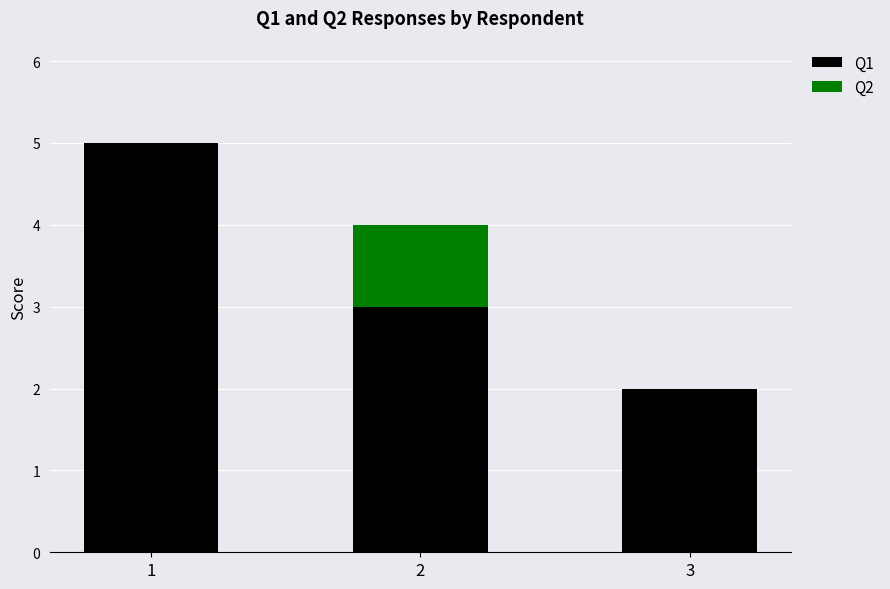

Is it true that Q1 equals 2 at 3?

True